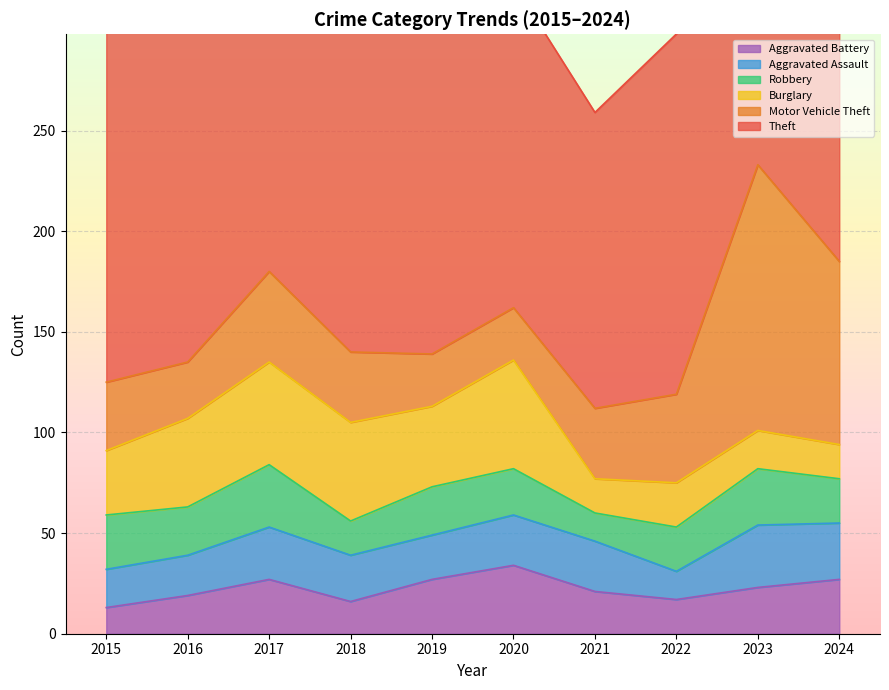

Reading left to right, extract all data points from this chart.

Theft: 2015=259	2016=188	2017=236	2018=253	2019=175	2020=161	2021=147	2022=179	2023=185	2024=167
Motor Vehicle Theft: 2015=34	2016=28	2017=45	2018=35	2019=26	2020=26	2021=35	2022=44	2023=132	2024=91
Burglary: 2015=32	2016=44	2017=51	2018=49	2019=40	2020=54	2021=17	2022=22	2023=19	2024=17
Robbery: 2015=27	2016=24	2017=31	2018=17	2019=24	2020=23	2021=14	2022=22	2023=28	2024=22
Aggravated Assault: 2015=19	2016=20	2017=26	2018=23	2019=22	2020=25	2021=25	2022=14	2023=31	2024=28
Aggravated Battery: 2015=13	2016=19	2017=27	2018=16	2019=27	2020=34	2021=21	2022=17	2023=23	2024=27